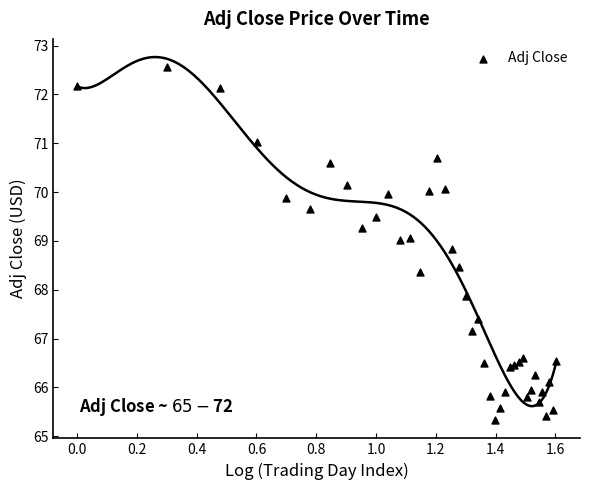

What Y value in the scatter plot is closest to 68?

67.9